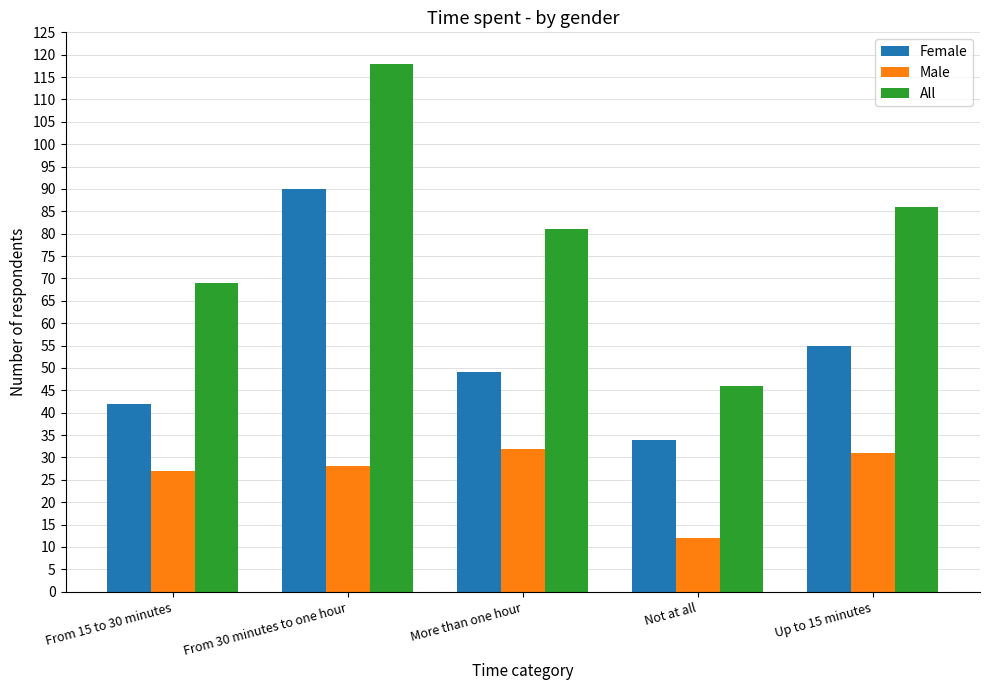

What is the smallest value displayed?

12